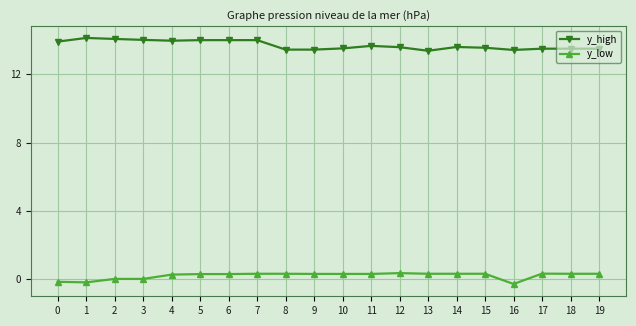

Between 6 and 18, which series saw the biggest shift?

y_high